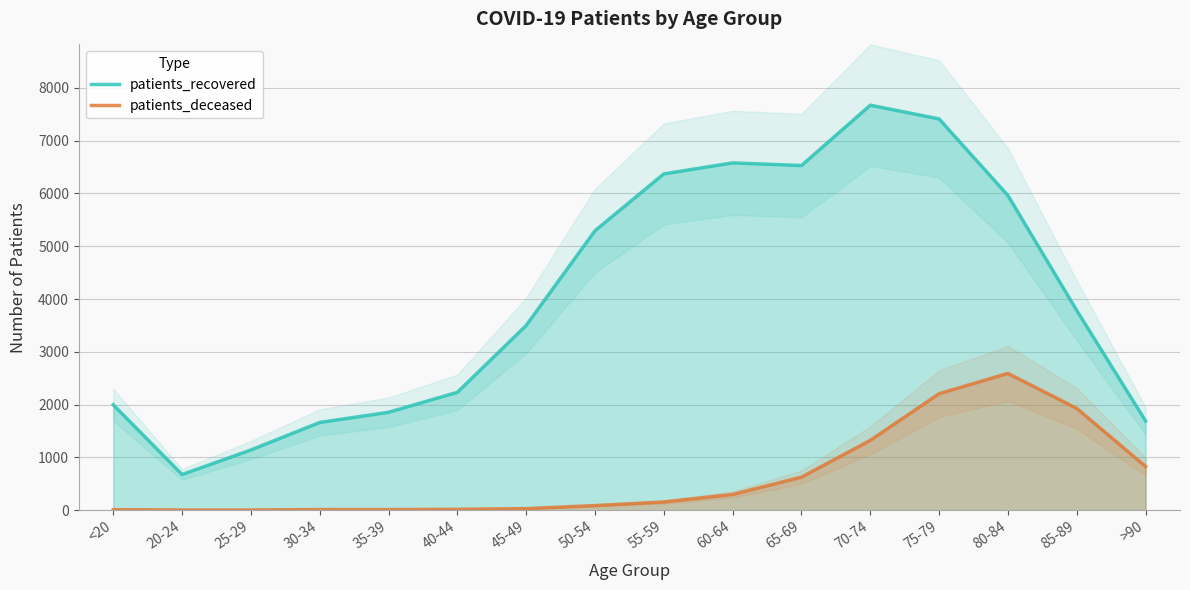

Where is the first local maximum for patients_recovered?

60-64